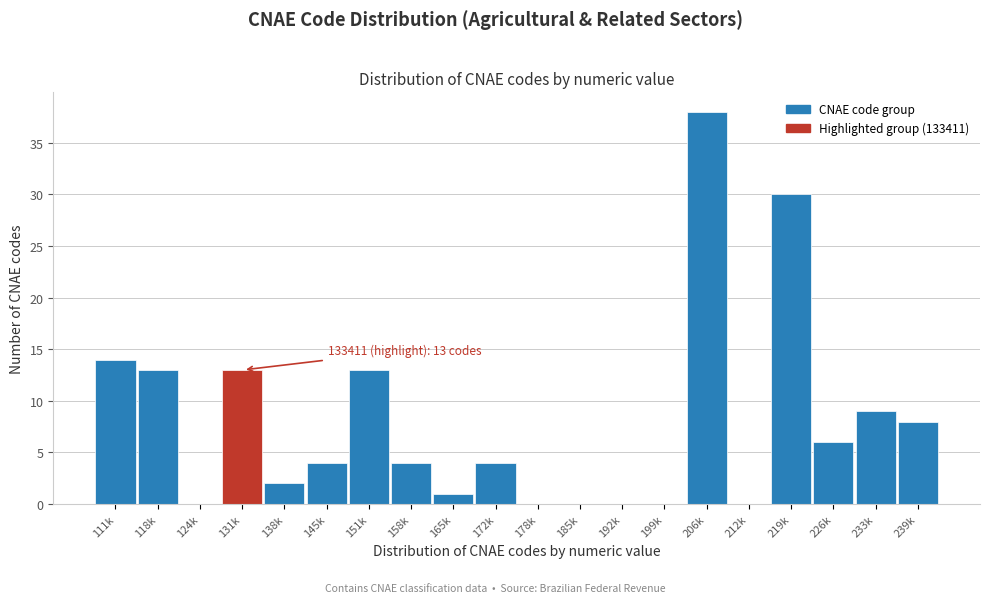

Reading left to right, transcribe all the data shown in this chart.

111k=14	118k=13	124k=0	131k=13	138k=2	145k=4	151k=13	158k=4	165k=1	172k=4	178k=0	185k=0	192k=0	199k=0	206k=38	212k=0	219k=30	226k=6	233k=9	239k=8